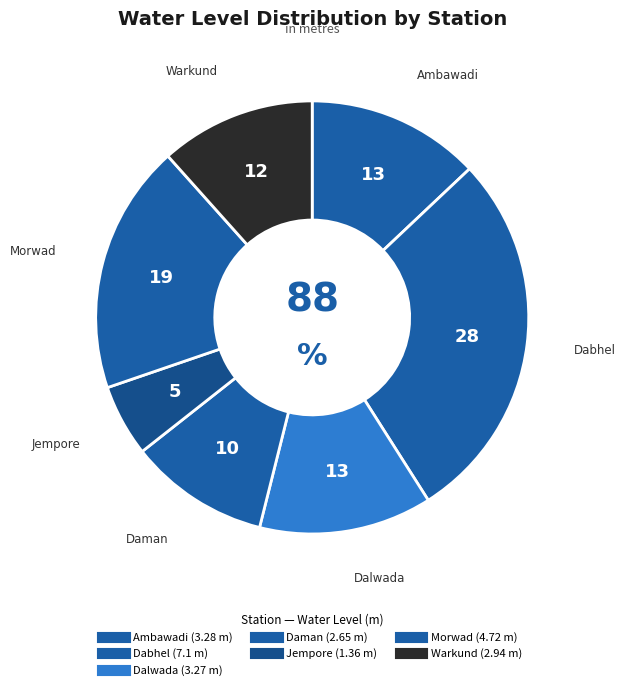

Does any single category account for the majority?

No